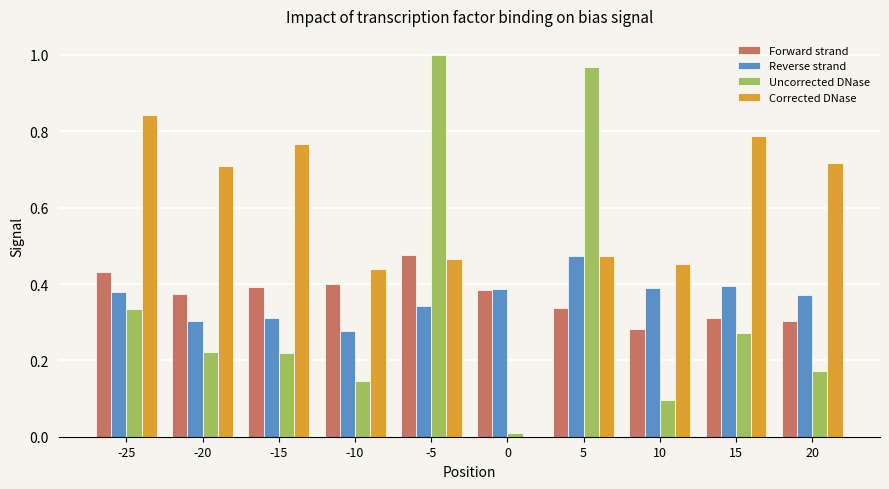

Which label corresponds to the largest value in the chart?

-5